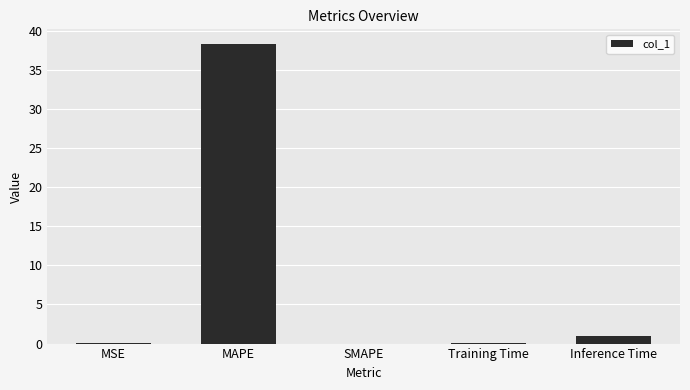

Does the chart contain stacked bars?

No